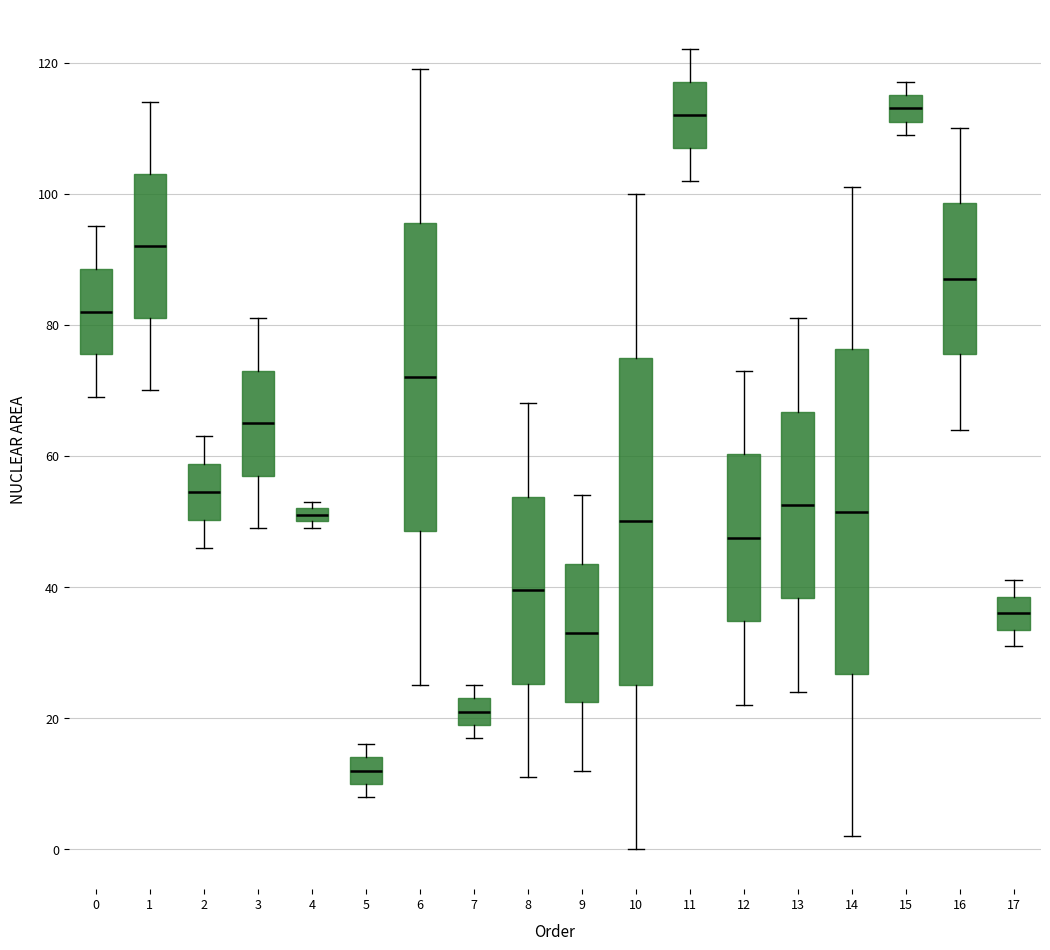

Where does the median line of the box at x = 13 sit on the y-axis? The values are not printed on the chart, so give them approximately, as read against the axis.

52